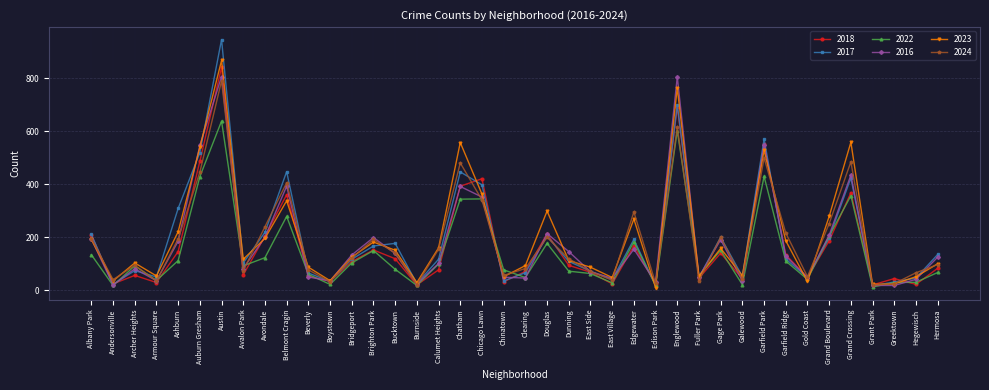

What is the average value of the 2023 series?

203